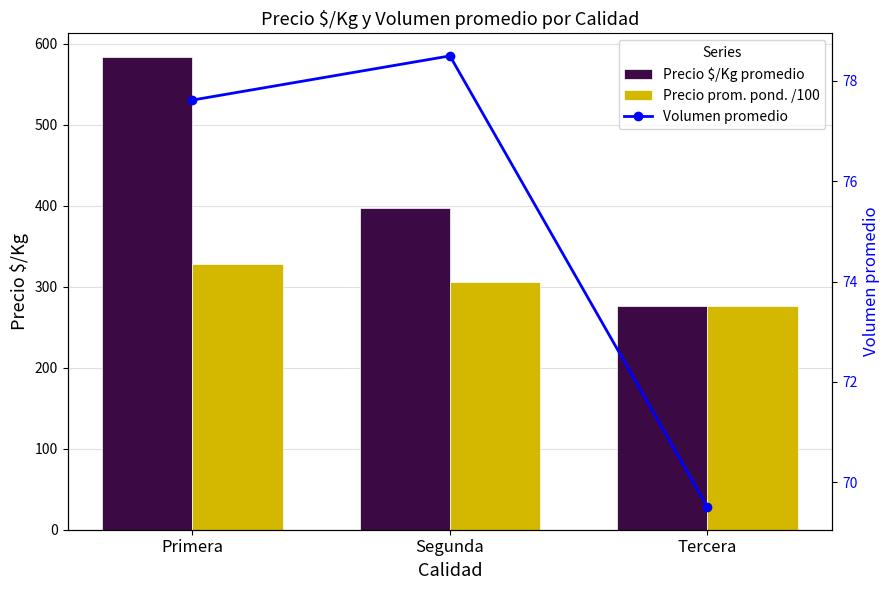

What is the label of the 2nd bar from the right?

Segunda